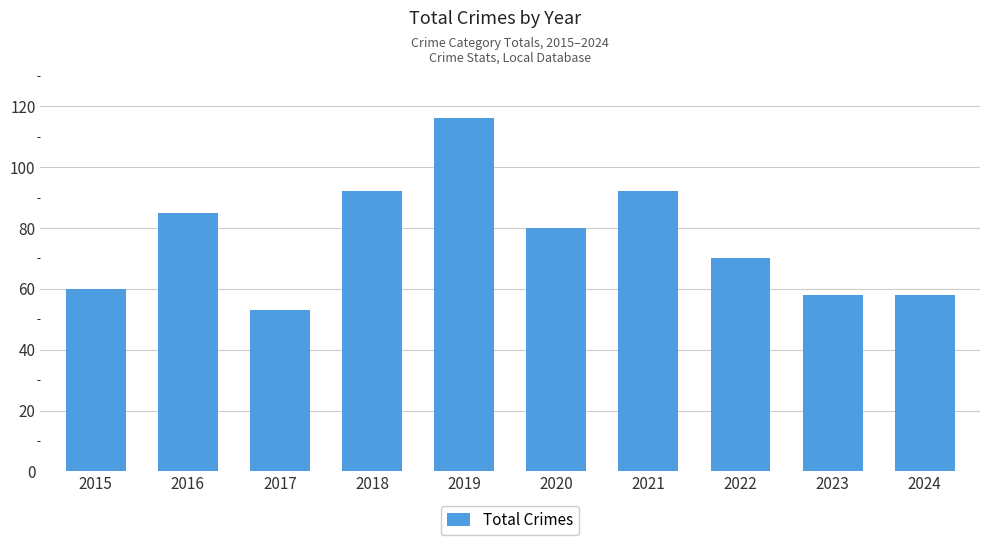

What is the sum of all values?

764